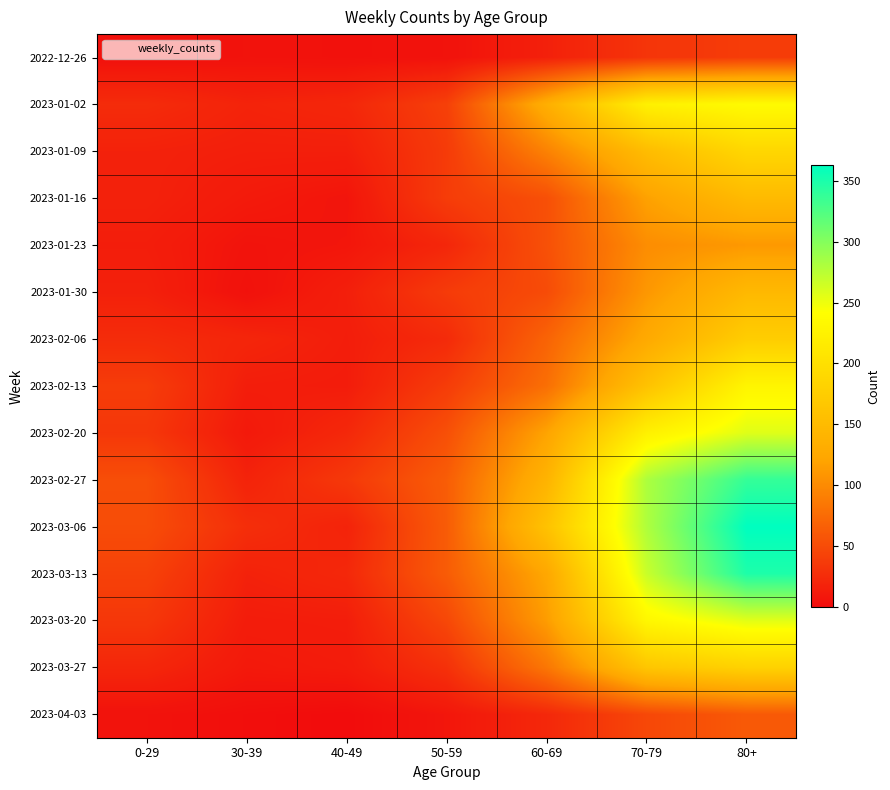

Reading left to right, transcribe all the data shown in this chart.

2022-12-26: 0-29=4	30-39=5	40-49=4	50-59=5	60-69=16	70-79=32	80+=38
2023-01-02: 0-29=25	30-39=18	40-49=21	50-59=41	60-69=134	70-79=223	80+=237
2023-01-09: 0-29=17	30-39=15	40-49=15	50-59=37	60-69=93	70-79=152	80+=188
2023-01-16: 0-29=17	30-39=11	40-49=7	50-59=38	60-69=53	70-79=118	80+=149
2023-01-23: 0-29=14	30-39=6	40-49=8	50-59=21	60-69=54	70-79=102	80+=111
2023-01-30: 0-29=16	30-39=4	40-49=15	50-59=37	60-69=50	70-79=110	80+=147
2023-02-06: 0-29=25	30-39=20	40-49=14	50-59=24	60-69=69	70-79=127	80+=175
2023-02-13: 0-29=38	30-39=14	40-49=13	50-59=38	60-69=78	70-79=160	80+=229
2023-02-20: 0-29=34	30-39=10	40-49=22	50-59=53	60-69=120	70-79=223	80+=257
2023-02-27: 0-29=52	30-39=18	40-49=35	50-59=64	60-69=140	70-79=281	80+=338
2023-03-06: 0-29=51	30-39=27	40-49=18	50-59=63	60-69=160	70-79=280	80+=363
2023-03-13: 0-29=42	30-39=17	40-49=22	50-59=63	60-69=124	70-79=268	80+=349
2023-03-20: 0-29=34	30-39=13	40-49=14	50-59=47	60-69=114	70-79=232	80+=256
2023-03-27: 0-29=21	30-39=10	40-49=12	50-59=29	60-69=84	70-79=165	80+=181
2023-04-03: 0-29=5	30-39=2	40-49=0	50-59=8	60-69=22	70-79=47	80+=61